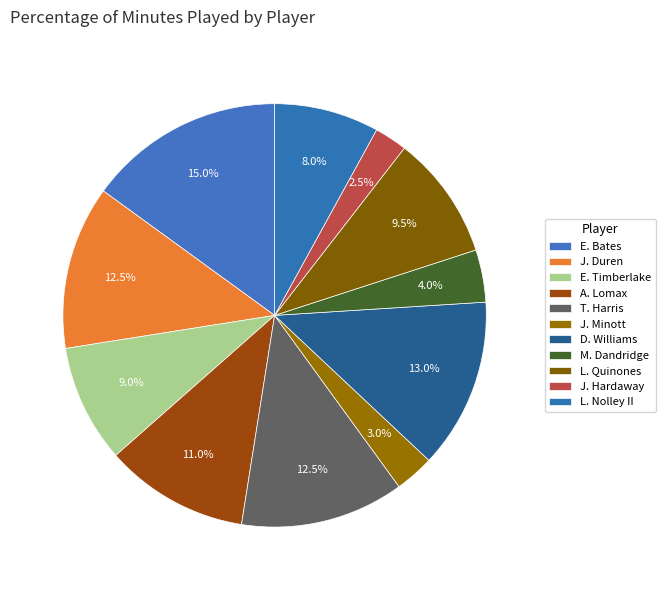

What is the total percentage of M. Dandridge and J. Hardaway?

6.5%